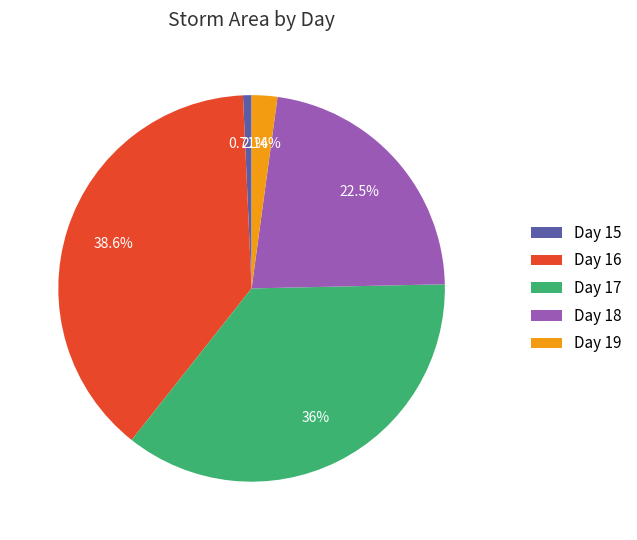

Is there any slice that represents more than half of the pie?

No